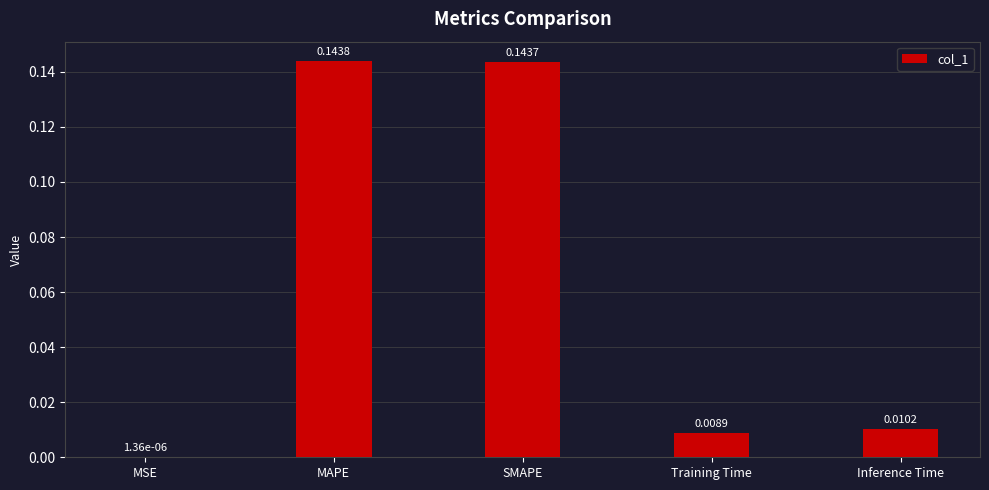

Where is the data nearest to the value 0?

MSE